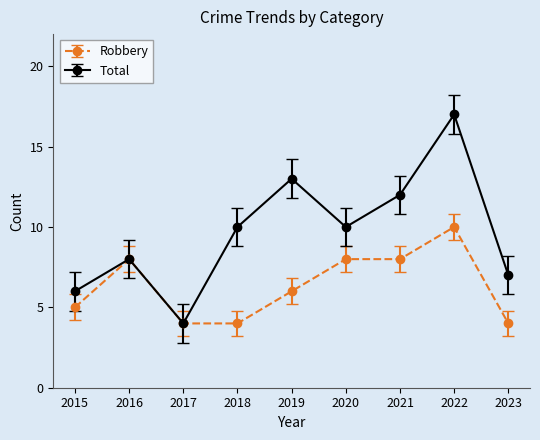

At 2022, list the series in order from largest to smallest.

Total, Robbery